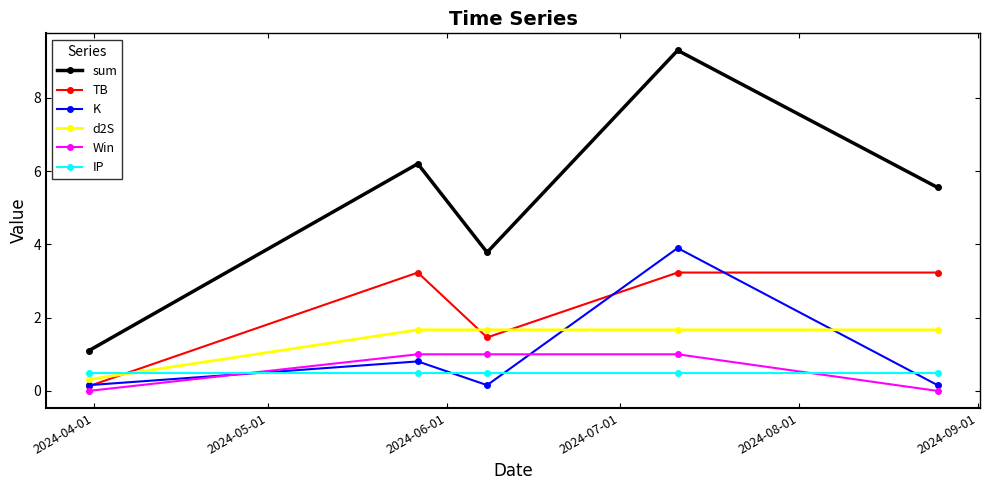

Which series has the largest total across all categories?

sum